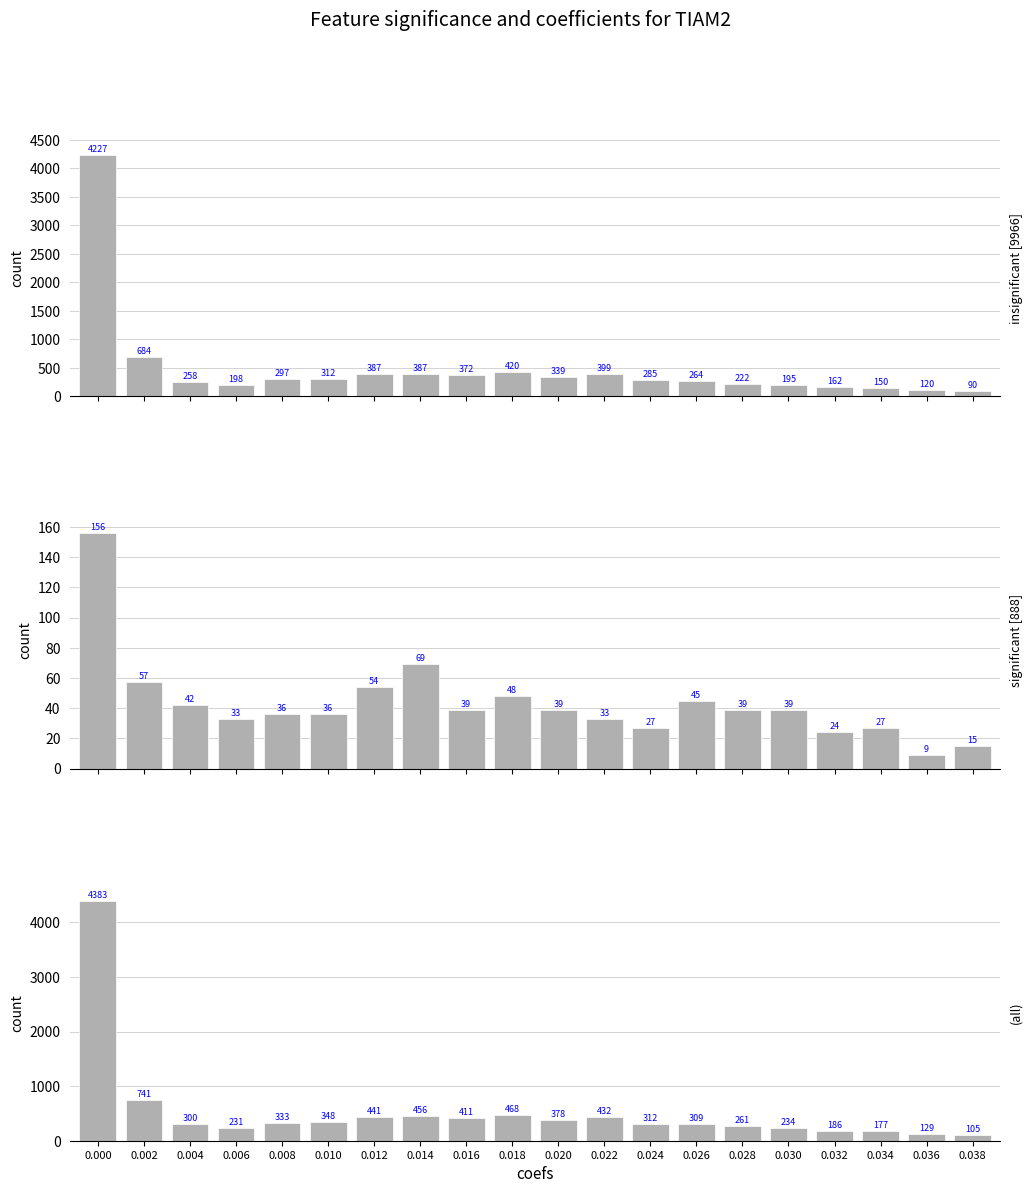

Which series changed the most between 0.004 and 0.008?

insignificant